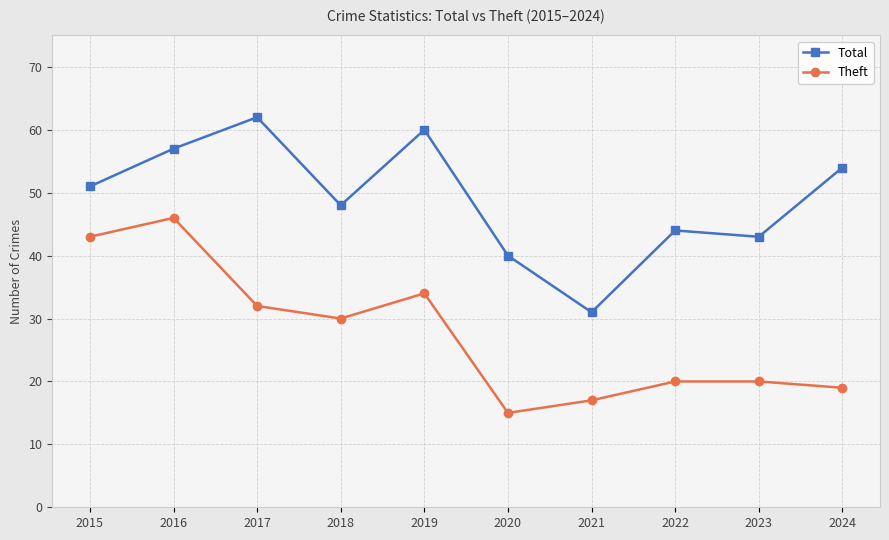

At which category does the chart reach its peak across all series?

2017